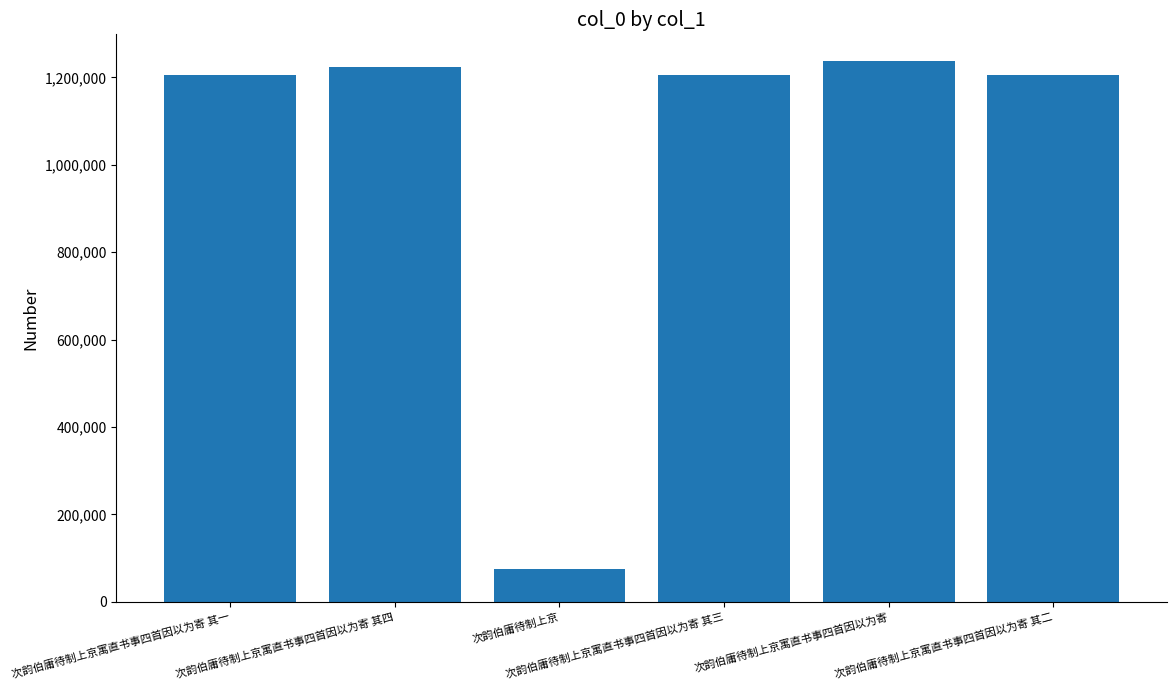

What is the label of the 2nd bar from the right?

次韵伯庸待制上京寓直书事四首因以为寄